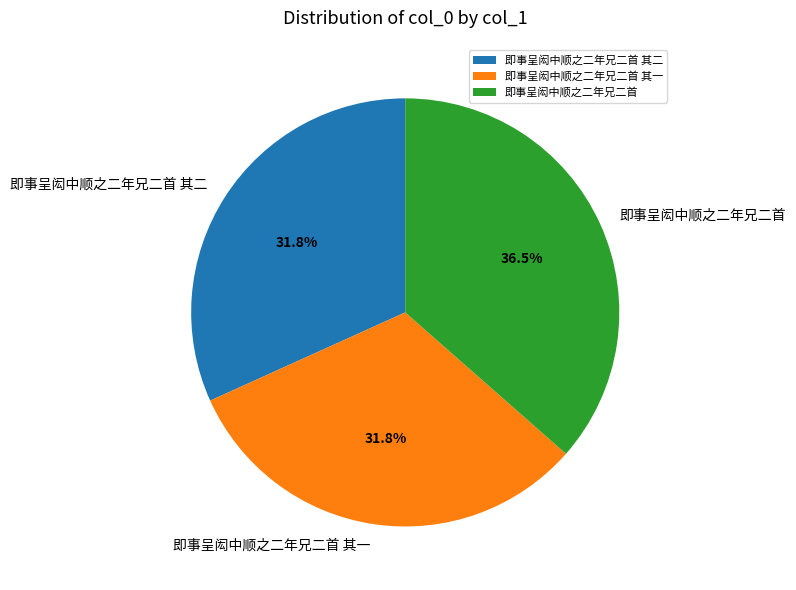

Count the number of slices in the pie.

3